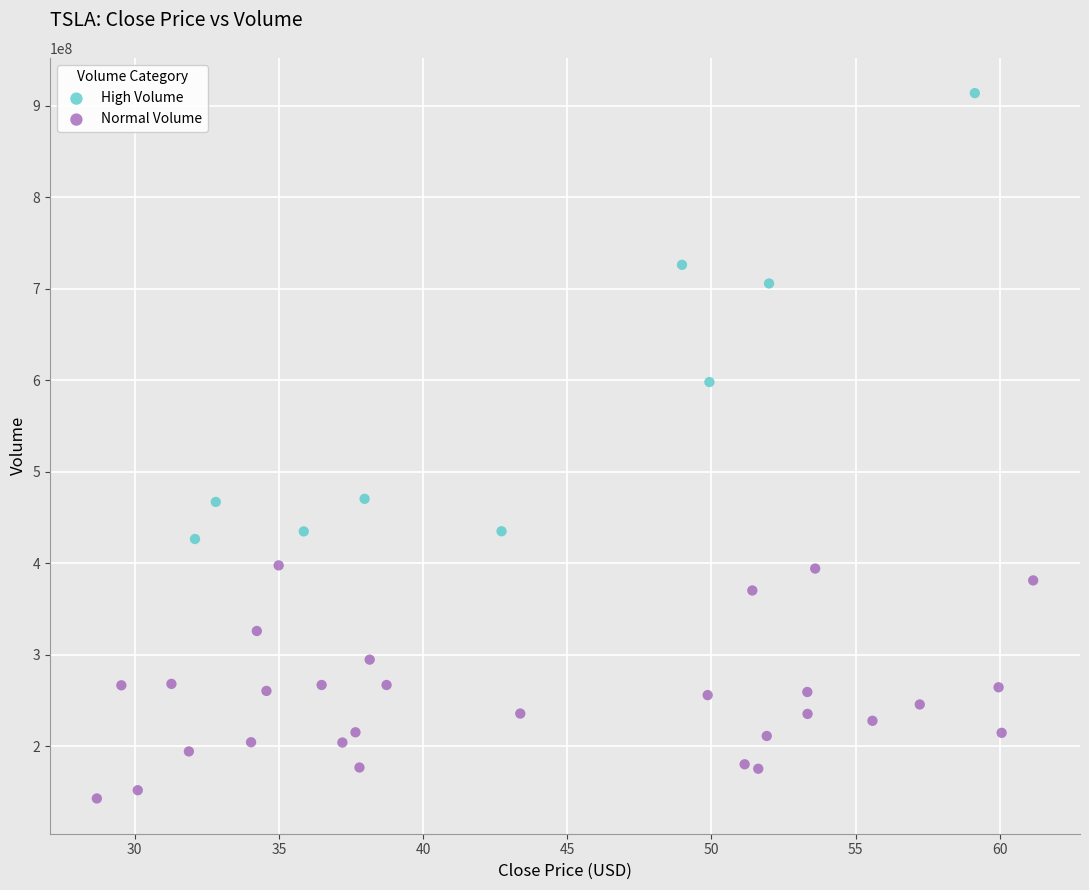

Which series contains the lowest Y value?

Normal Volume